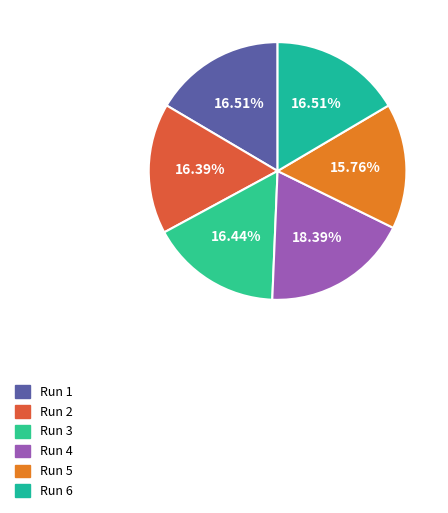

Is there any slice that represents more than half of the pie?

No